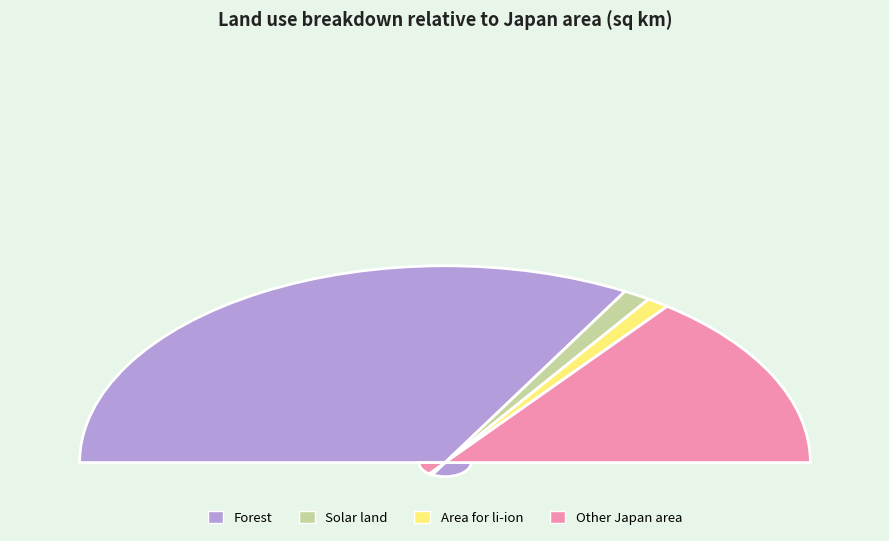

What percentage do Solar land and Other Japan area together represent?

31.6%